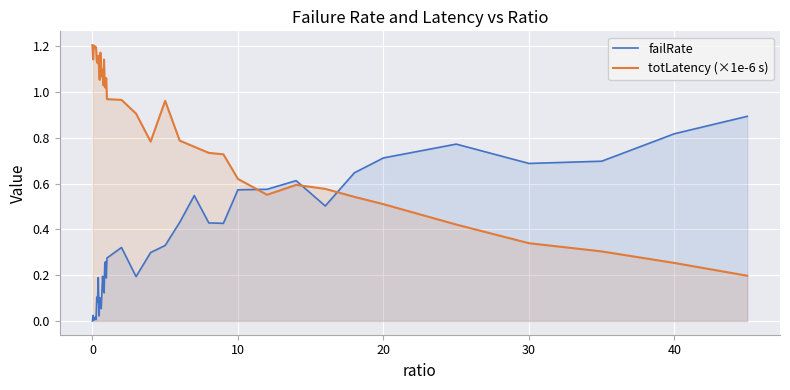

List the series in order of their overall mean, lowest first.

failRate, totLatency (×1e-6 s)